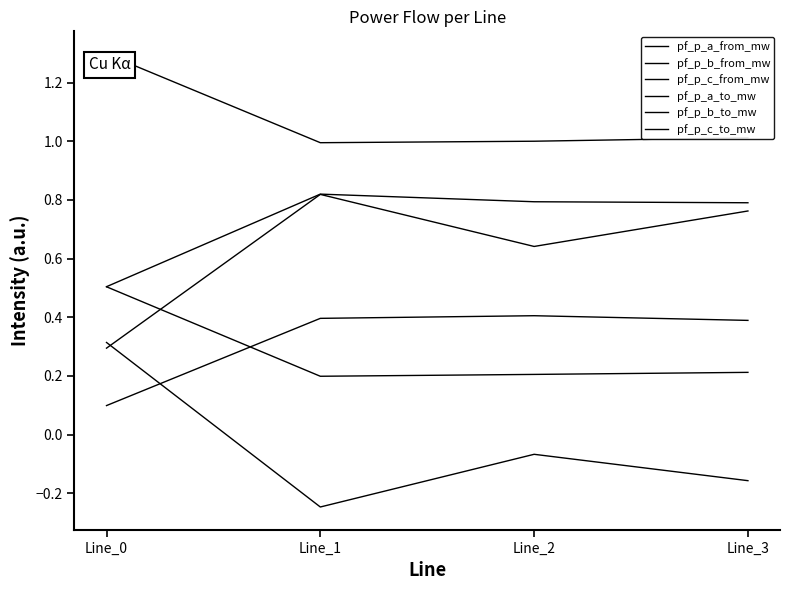

What is the sum of the pf_p_b_from_mw values at Line_0 and Line_2?

0.7